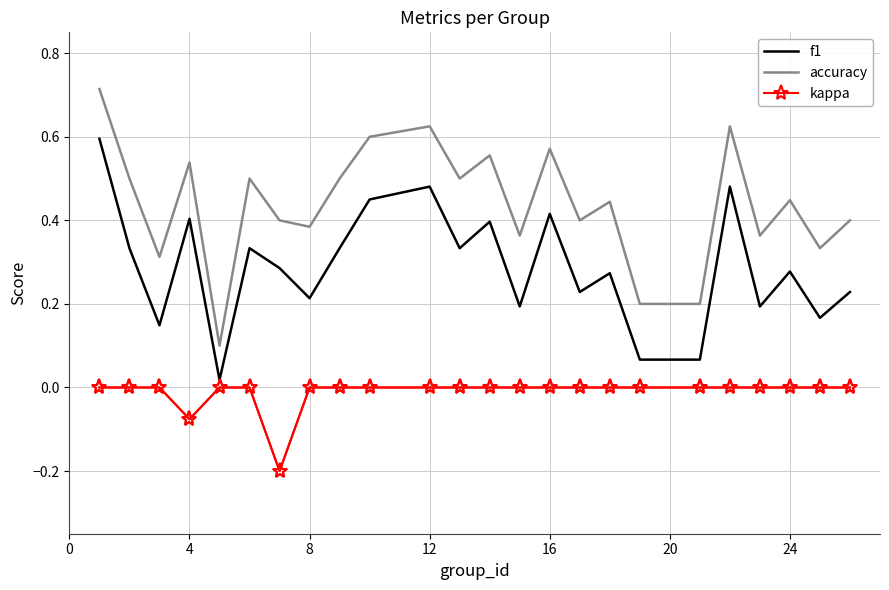

Which series has the largest total across all categories?

accuracy